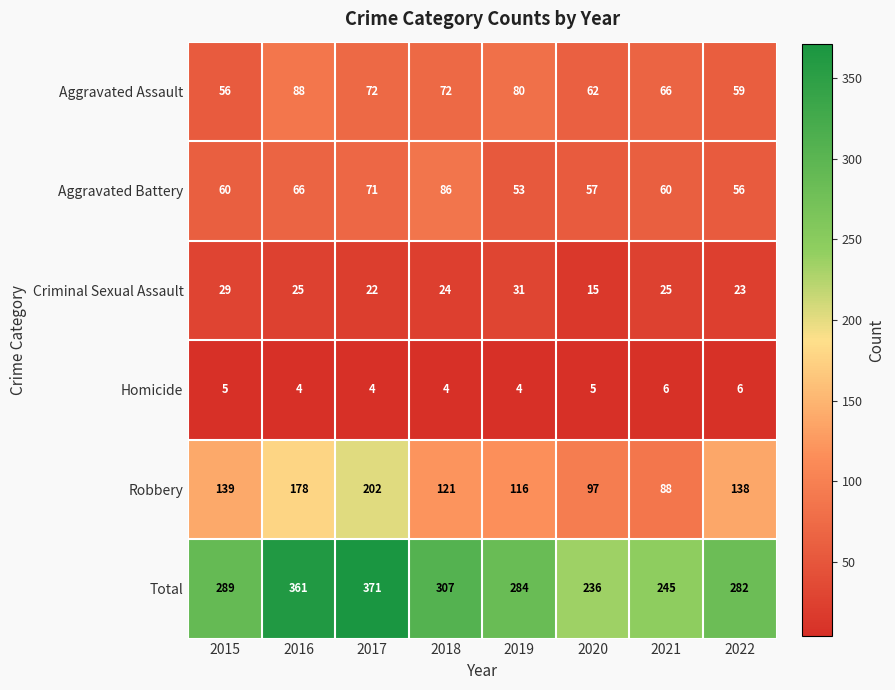

Which series has the largest total across all categories?

Total